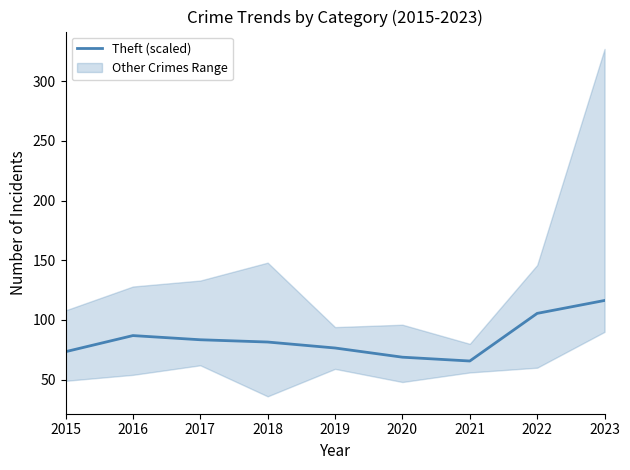

Is this an area chart (filled region under the line)?

No